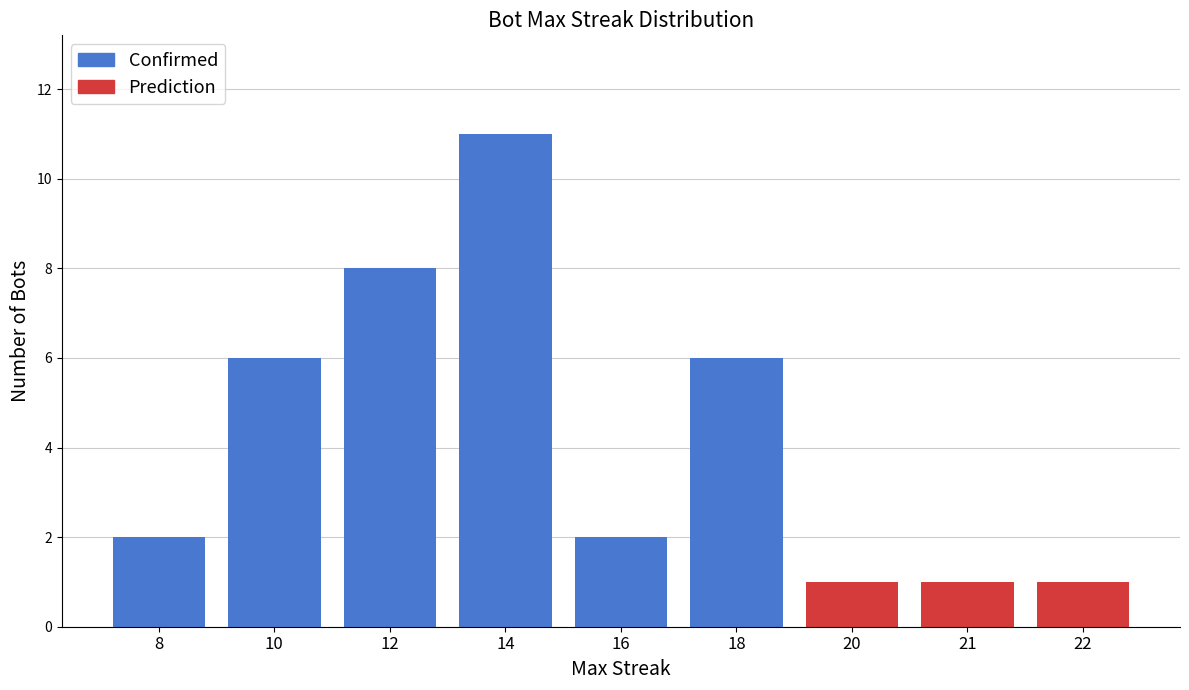

Is it true that the value at 8 is 3?

False